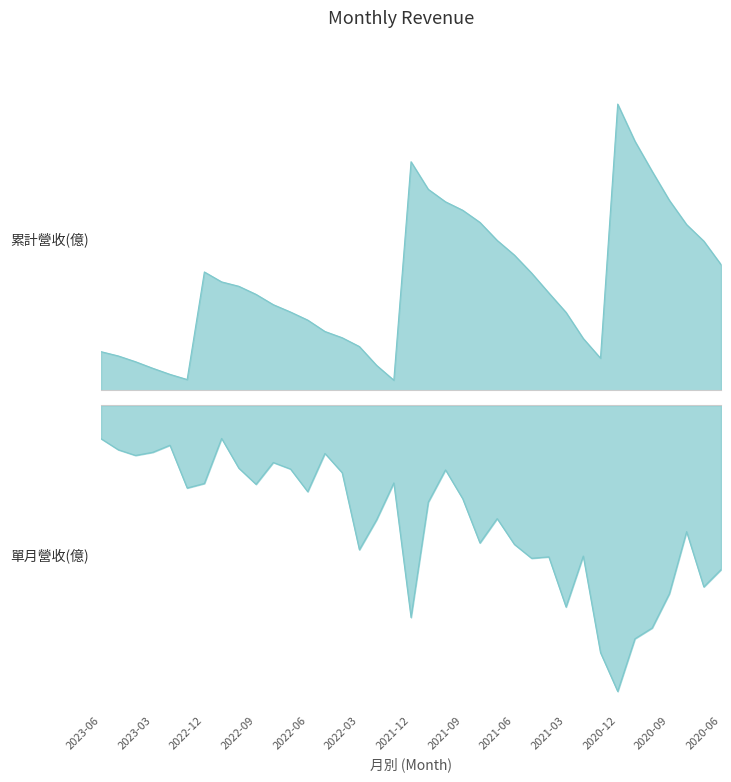

Where is the first local maximum for 單月營收(億)?

2023-04